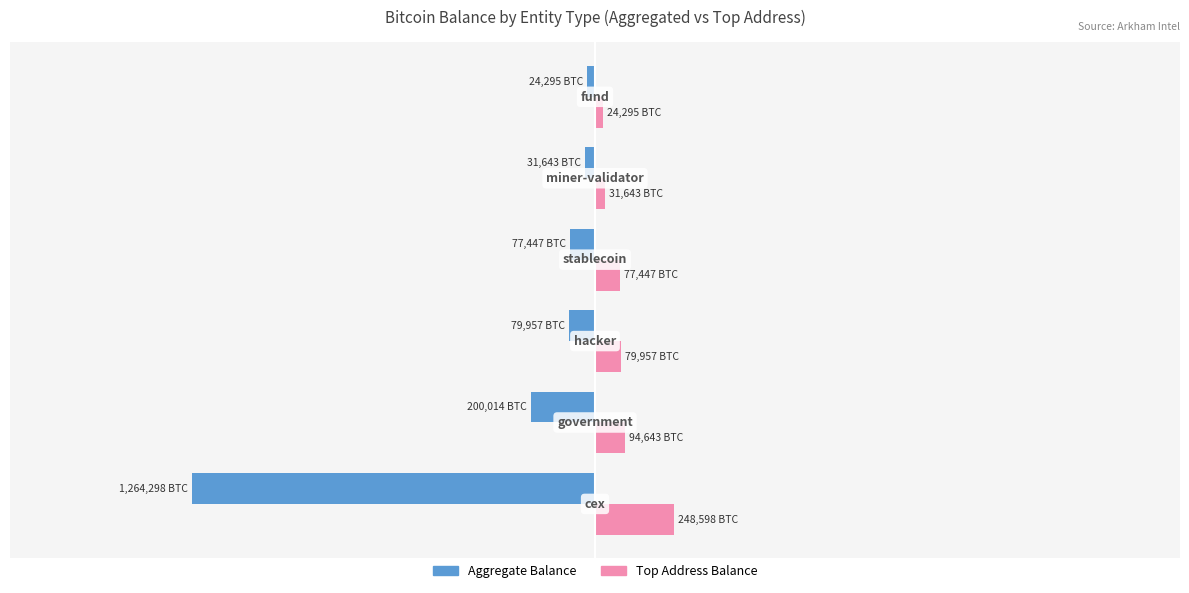

True or false: Female has a value of 136744.8 at 3.

False